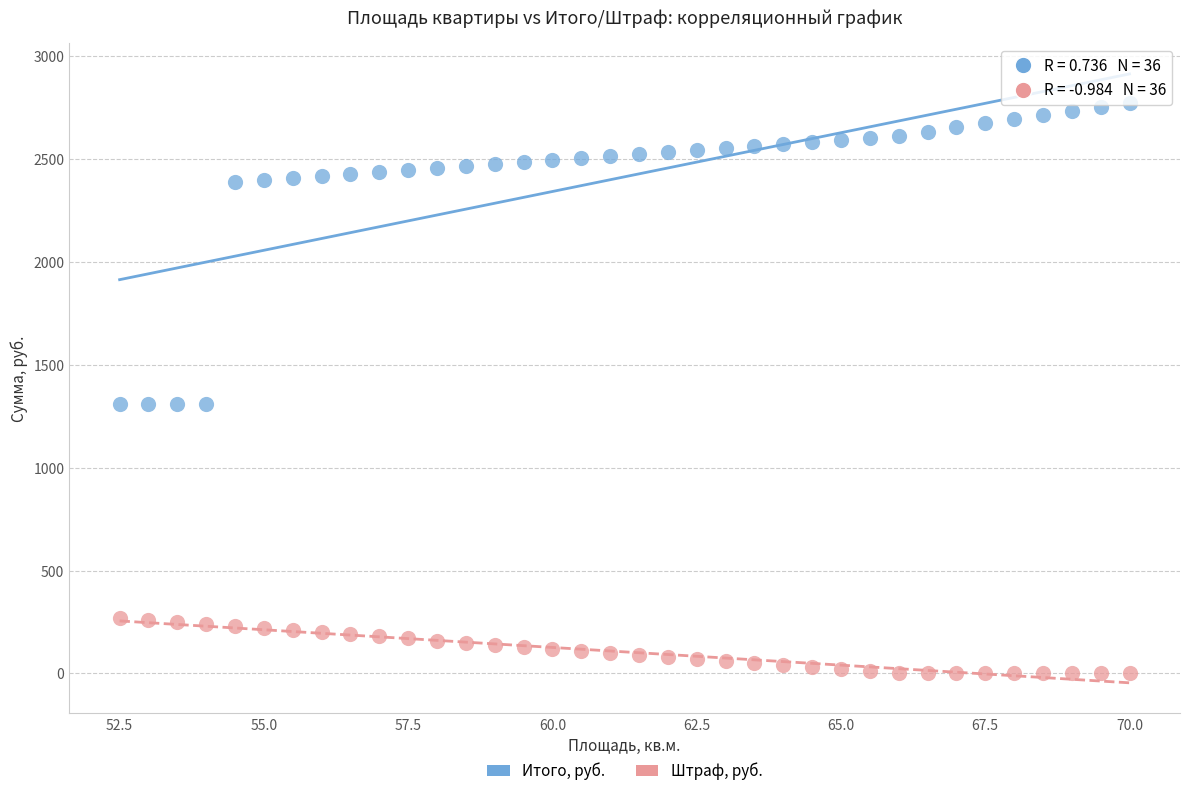

Which series reaches the maximum Y coordinate?

Итого, руб.